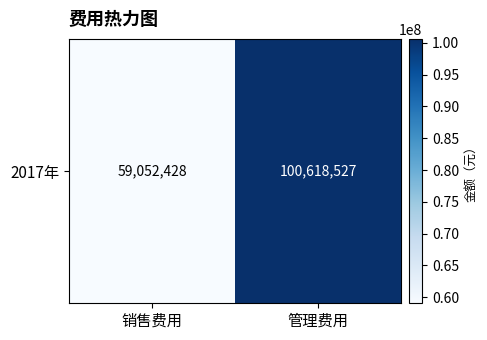

Approximately how many times larger is the value at 销售费用 compared to 管理费用?

0.6